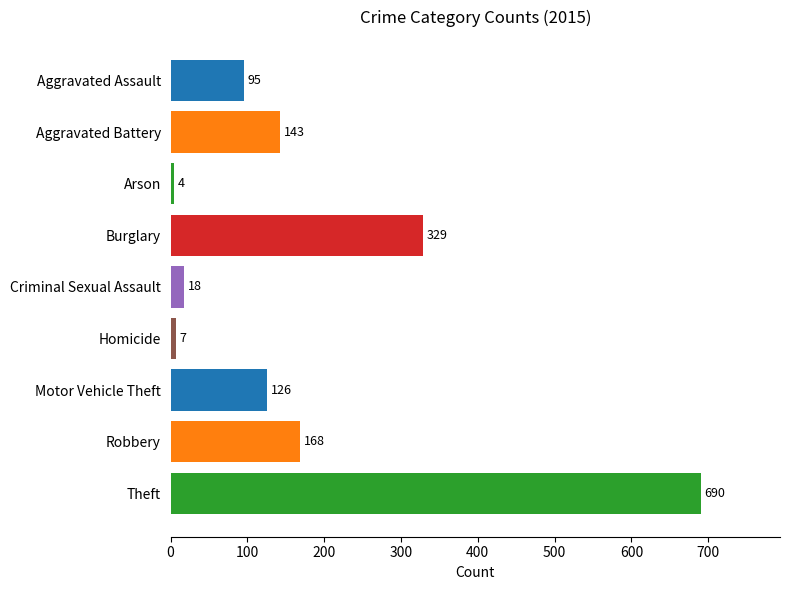

True or false: the data shows 329 at Burglary.

True